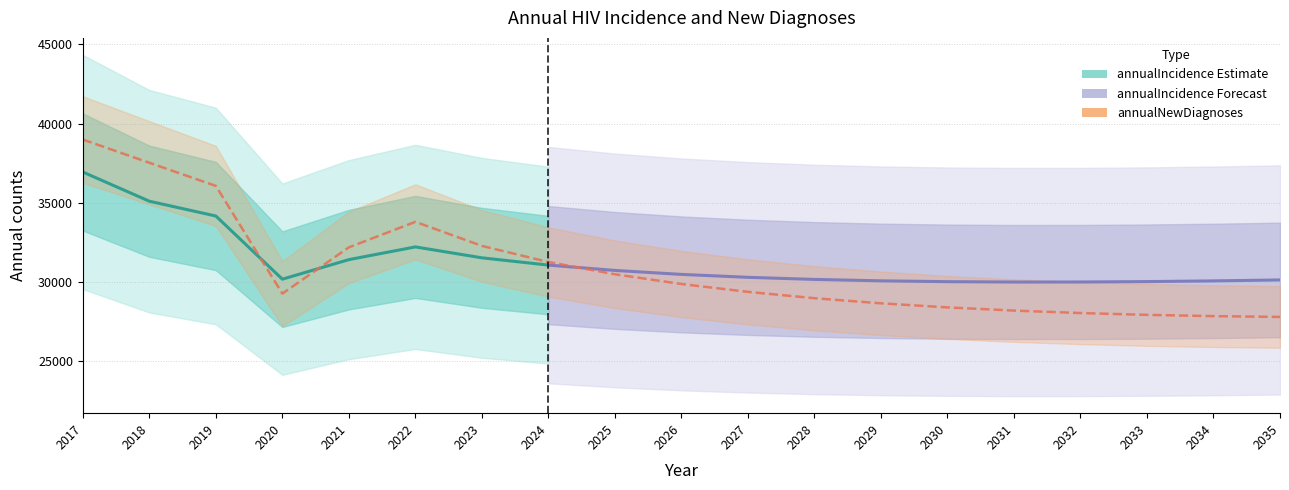

Reading left to right, what are all the values shown in this chart?

38991	37526	36065	29268	32188	33798	32280	31262	30489	29875	29379	28978	28656	28398	28197	28042	27927	27847	27797